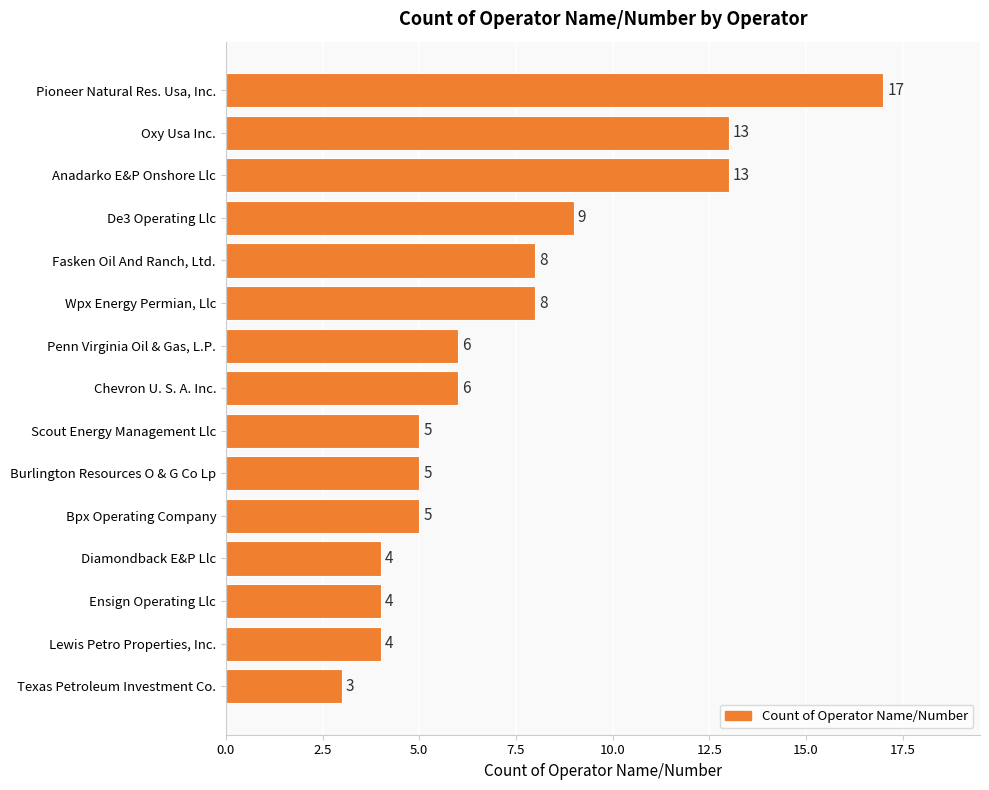

What is the label of the 13th bar from the top?

Ensign Operating Llc